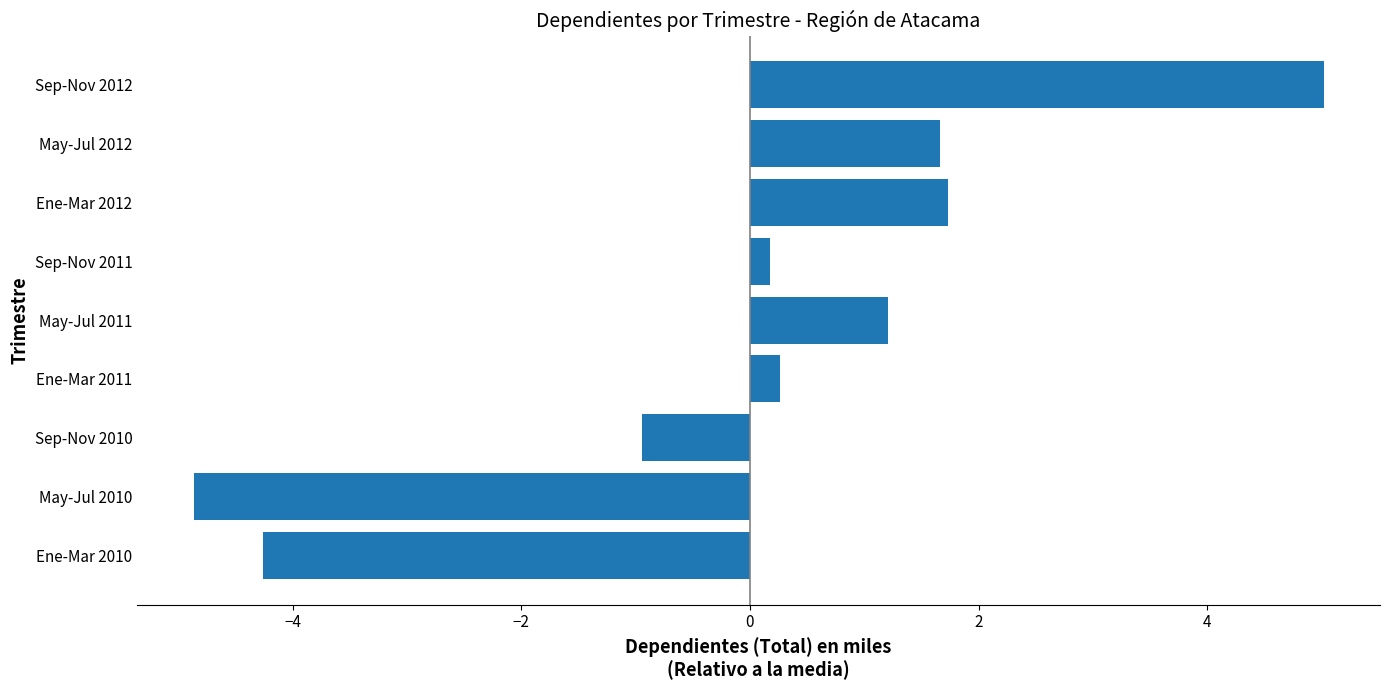

Where is the data nearest to the value 0?

Sep-Nov 2011